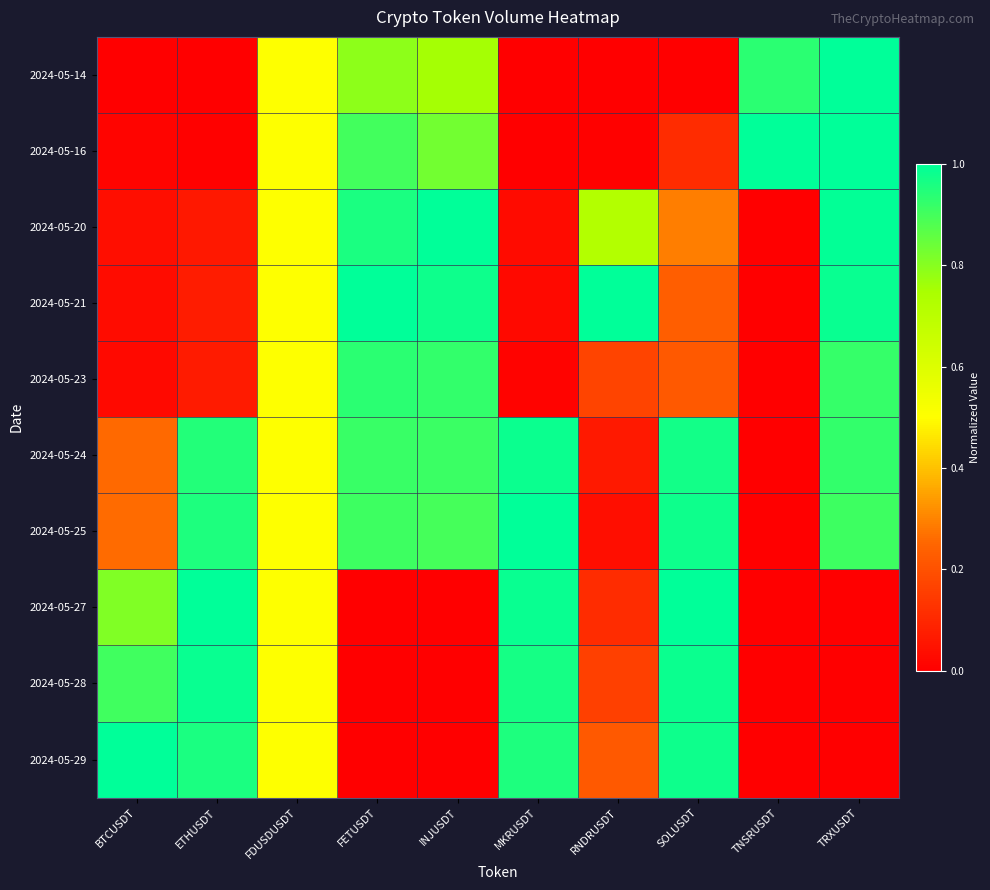

How many distinct data groups are displayed?

10